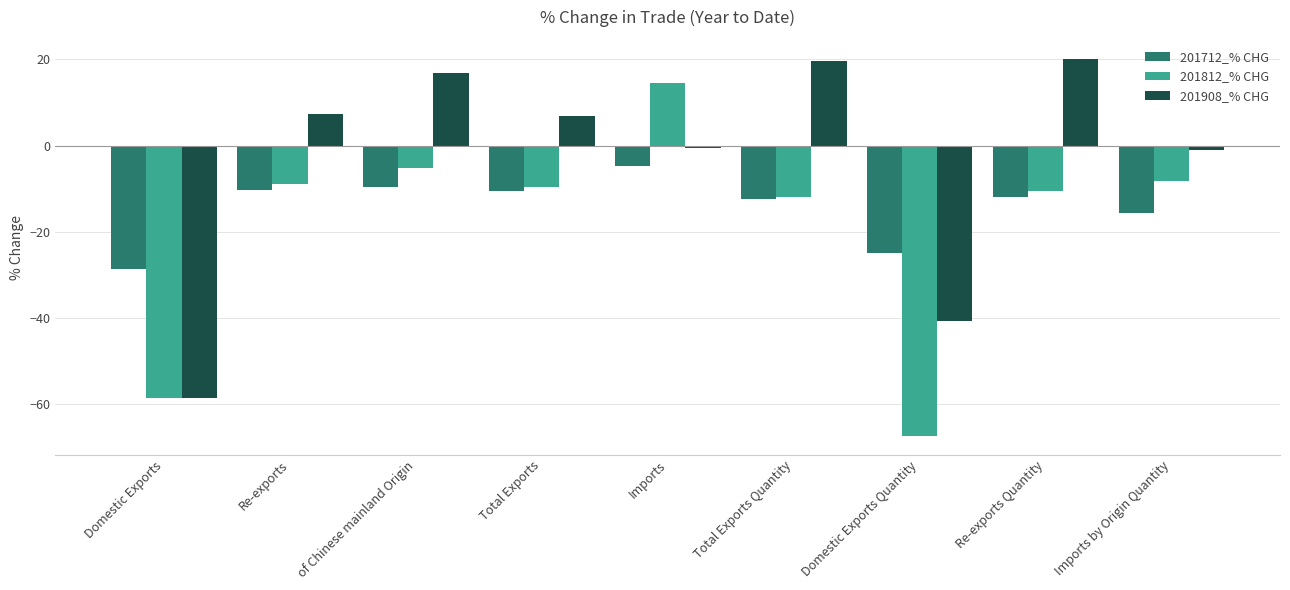

What is the sum of all 201712_% CHG values?

-128.4